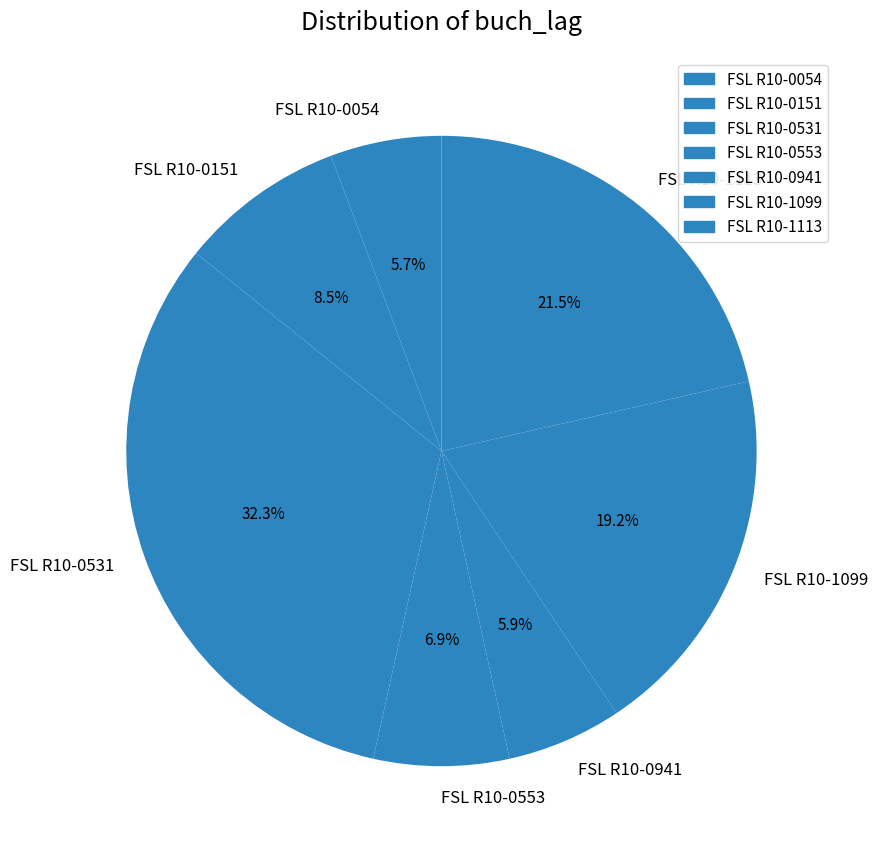

Between FSL R10-0054 and FSL R10-0553, which is larger?

FSL R10-0553